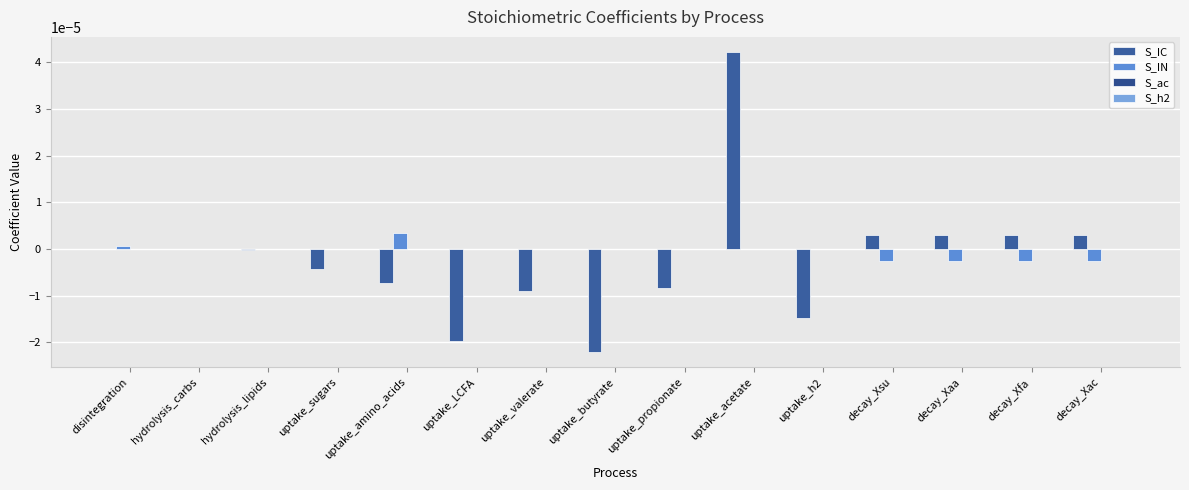

Rank the categories by S_IC value from lowest to highest.

uptake_butyrate, uptake_LCFA, uptake_h2, uptake_valerate, uptake_propionate, uptake_amino_acids, uptake_sugars, hydrolysis_lipids, hydrolysis_carbs, disintegration, decay_Xsu, decay_Xaa, decay_Xfa, decay_Xac, uptake_acetate